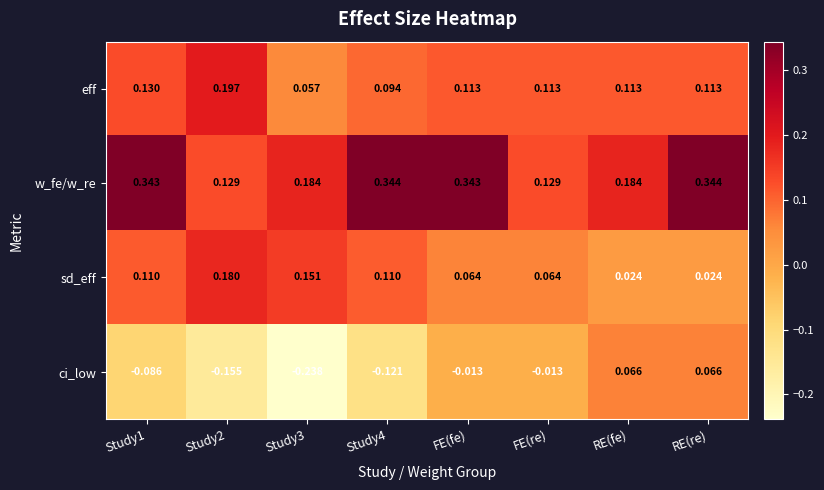

At which category is the sum across all series the highest?

RE(re)